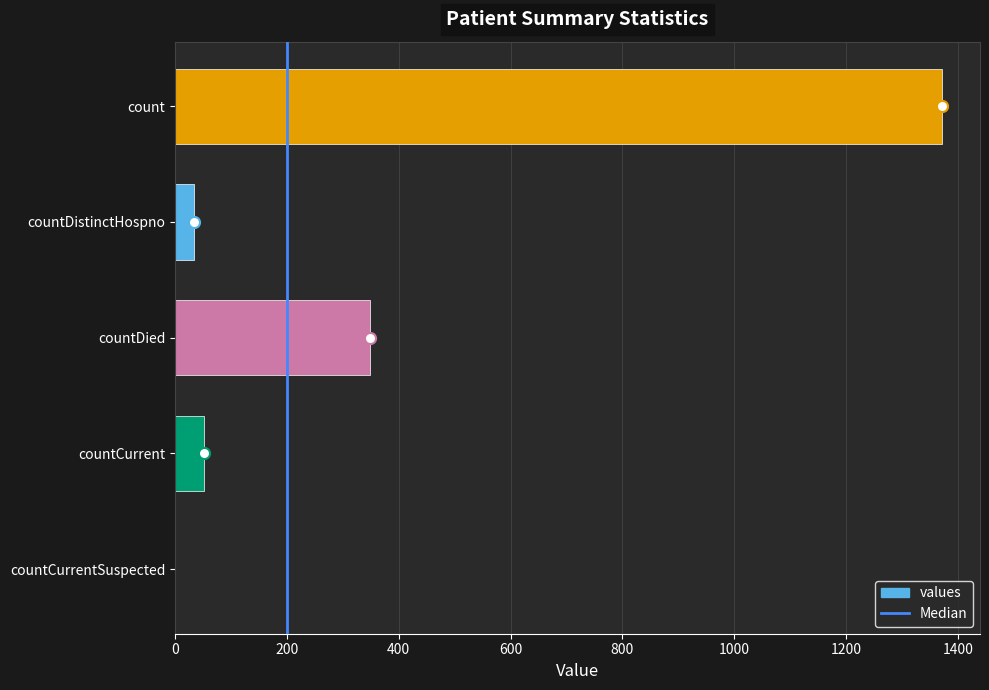

Which label corresponds to the largest value in the chart?

count